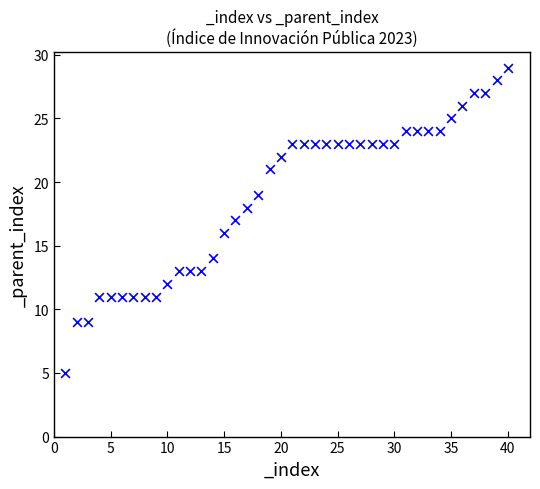

What is the range of Y values (max minus min)?

24